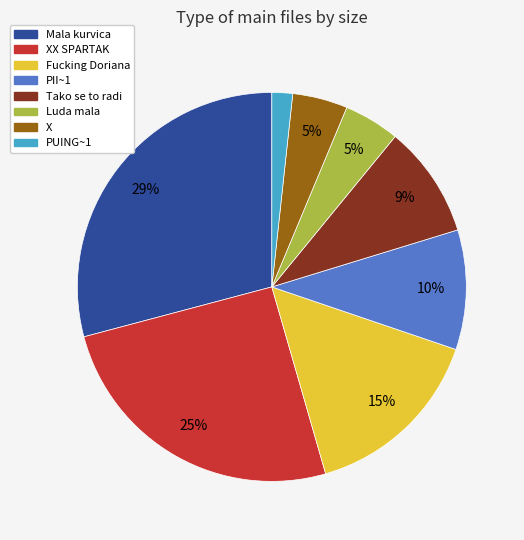

To the nearest percent, what is the average slice percentage?

12%